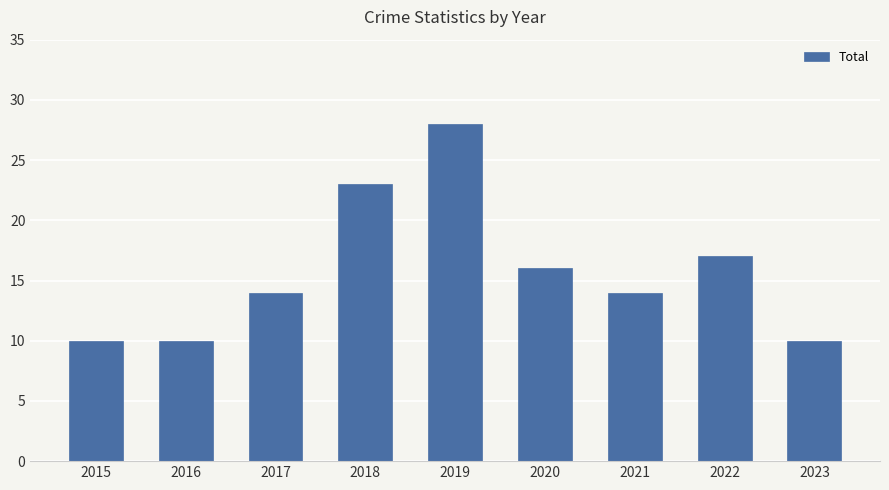

What is the value of the 2nd bar from the left?

10